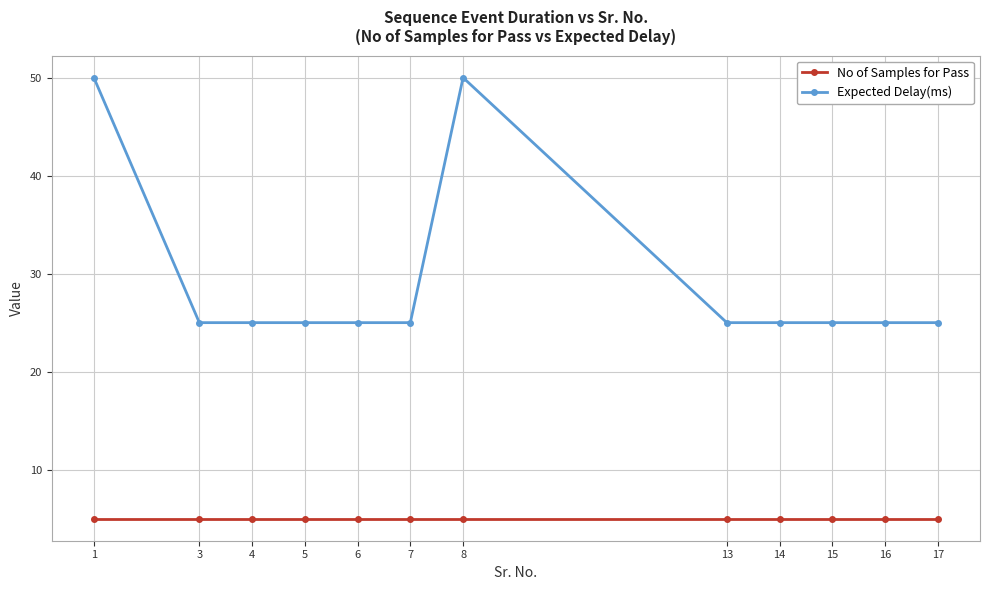

The value of No of Samples for Pass at 13 is 5. True or false?

True